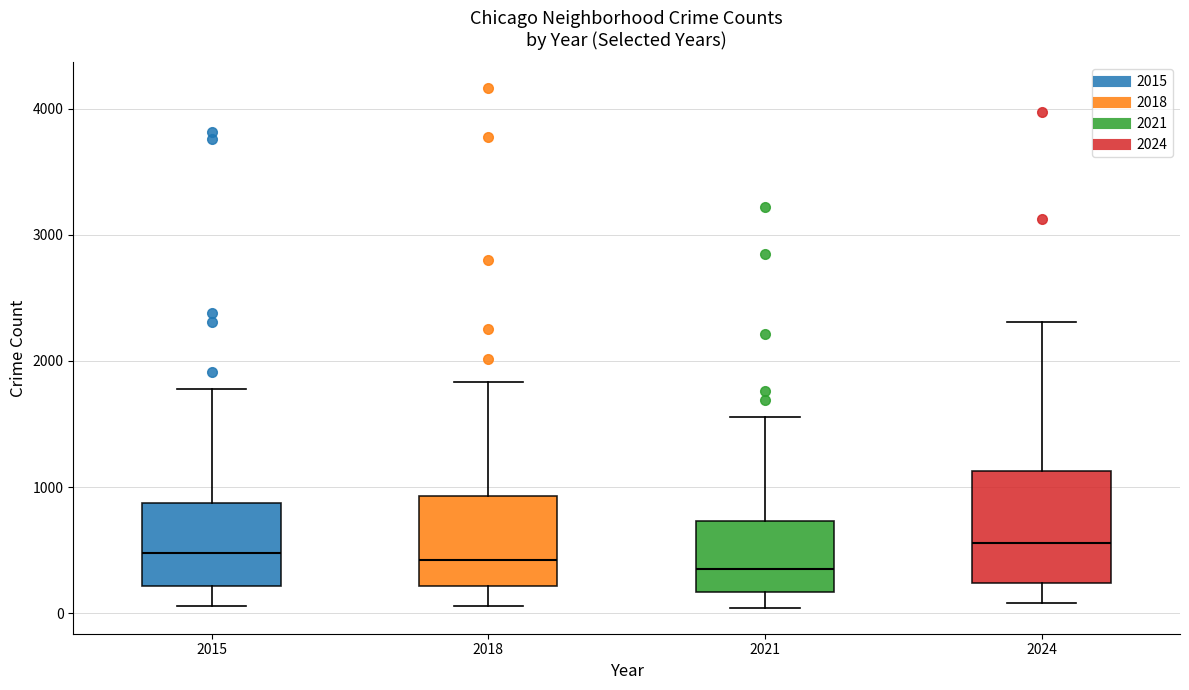

Reading left to right, read every box against the y-axis: the position of its median line, the range the box covers, and the ends of its whiskers. The values are not printed on the chart, so give them approximately, as read against the axis.

2015: median 500, box 200 to 900, whiskers 100 to 1800
2018: median 400, box 200 to 900, whiskers 100 to 1800
2021: median 400, box 200 to 700, whiskers 0 to 1600
2024: median 600, box 200 to 1100, whiskers 100 to 2300